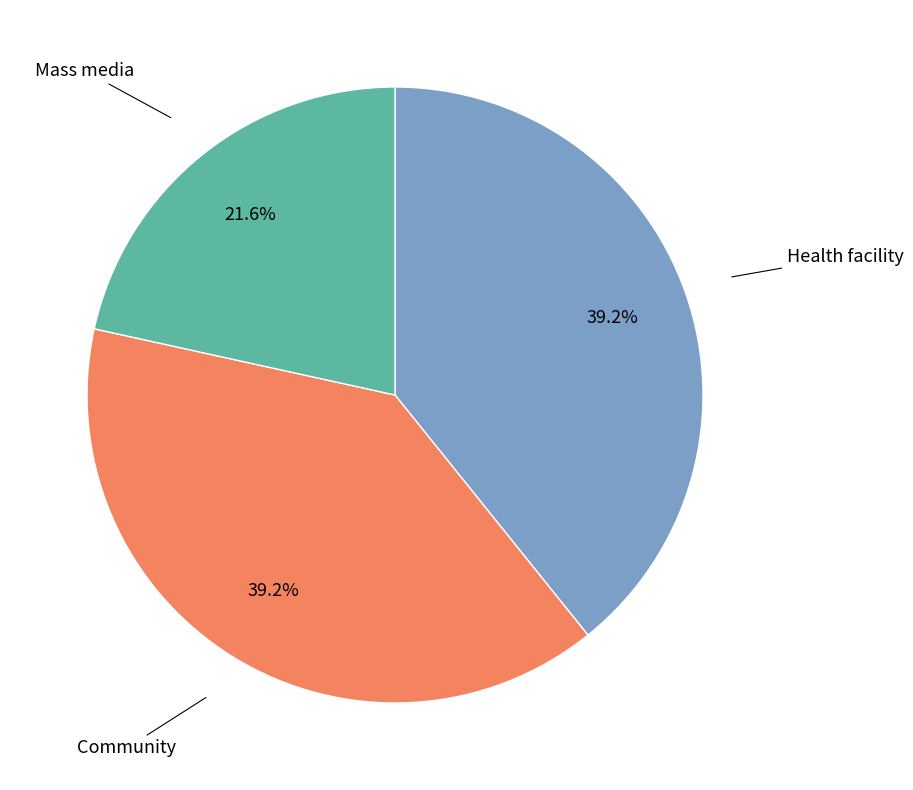

How many segments does this pie chart have?

3